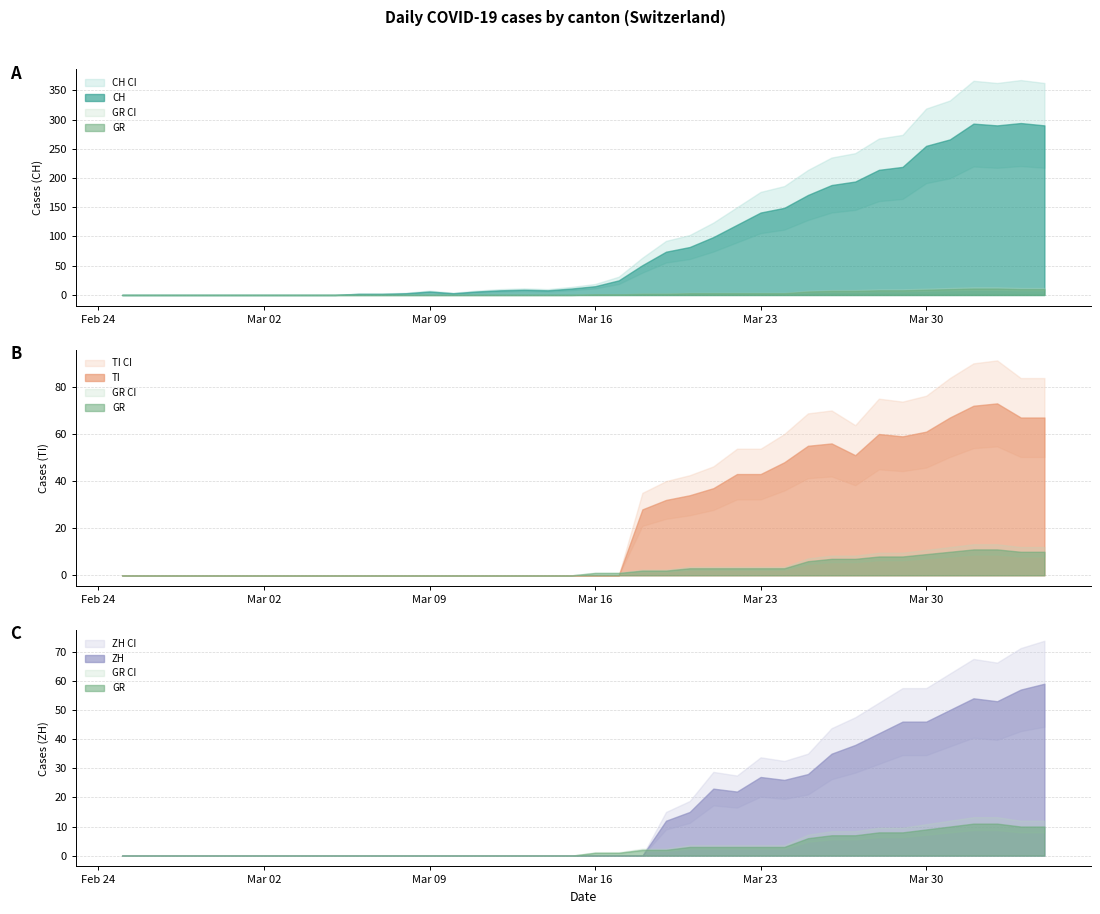

The BL series shows 4 at 16. True or false?

False